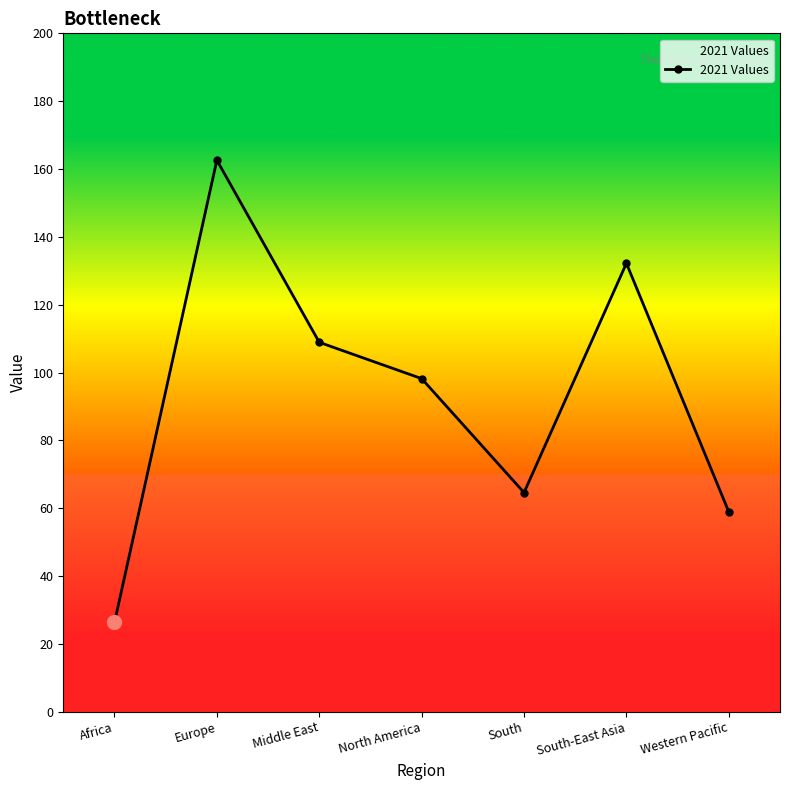

What is the greatest value displayed?

162.6